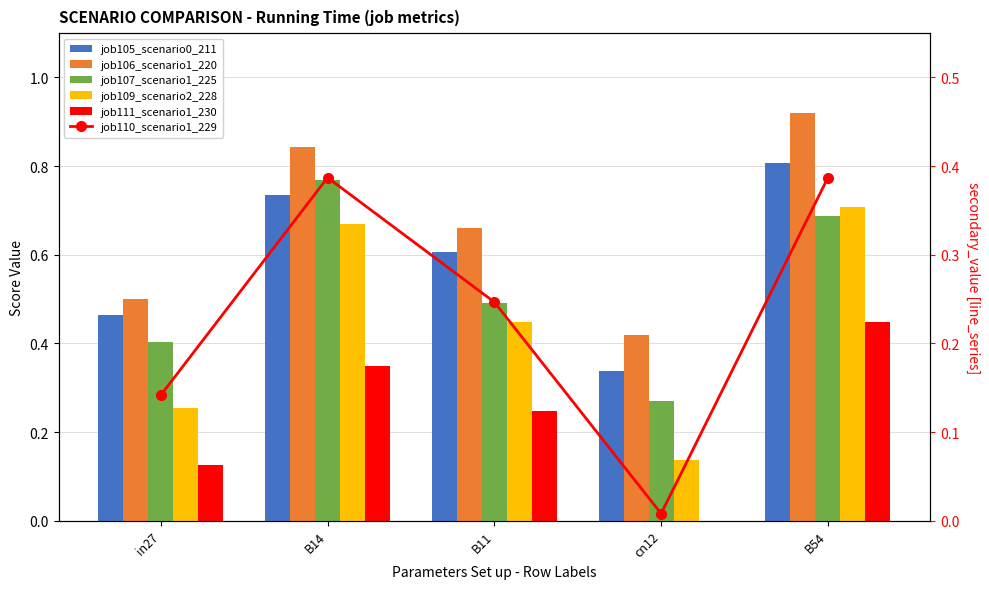

The job107_scenario1_225 series shows 0.3 at cn12. True or false?

True